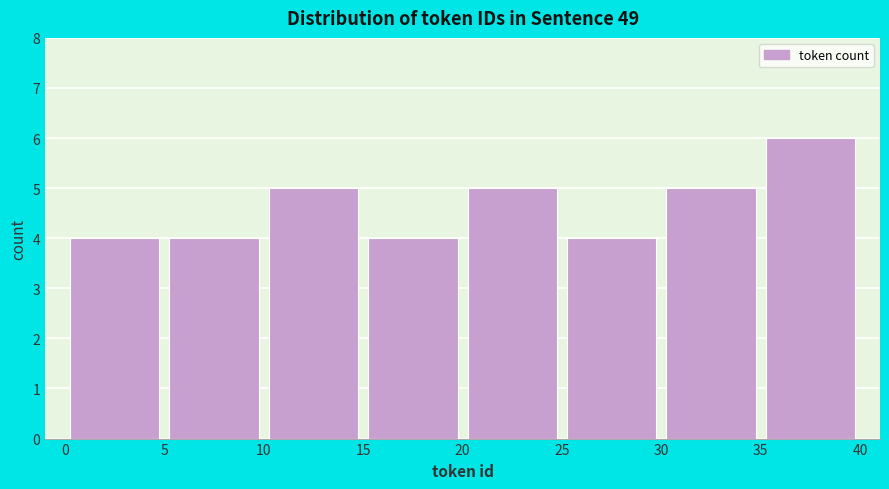

Reading left to right, transcribe this chart: for each bar, give the range it covers on the x-axis and its height. The values are not printed on the chart, so give them approximately, as read against the axis.

0 to 5: 4
5 to 10: 4
10 to 15: 5
15 to 20: 4
20 to 25: 5
25 to 30: 4
30 to 35: 5
35 to 40: 6